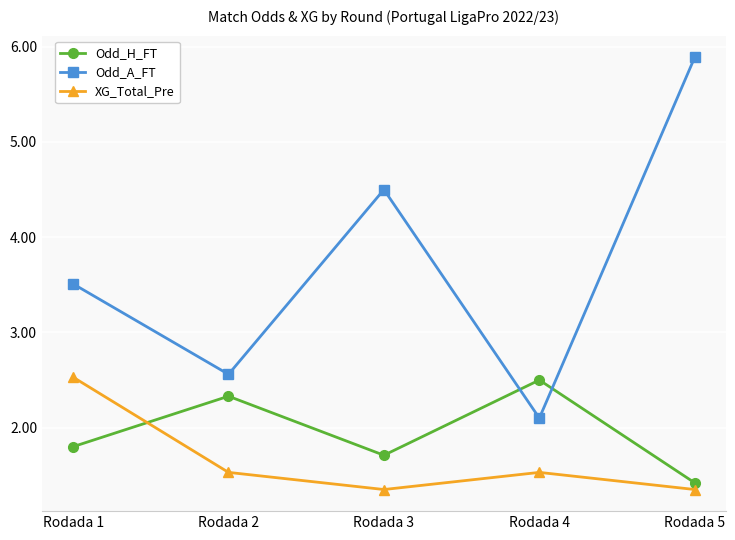

After their last crossing, which series has the higher values: XG_Total_Pre or Odd_H_FT?

Odd_H_FT